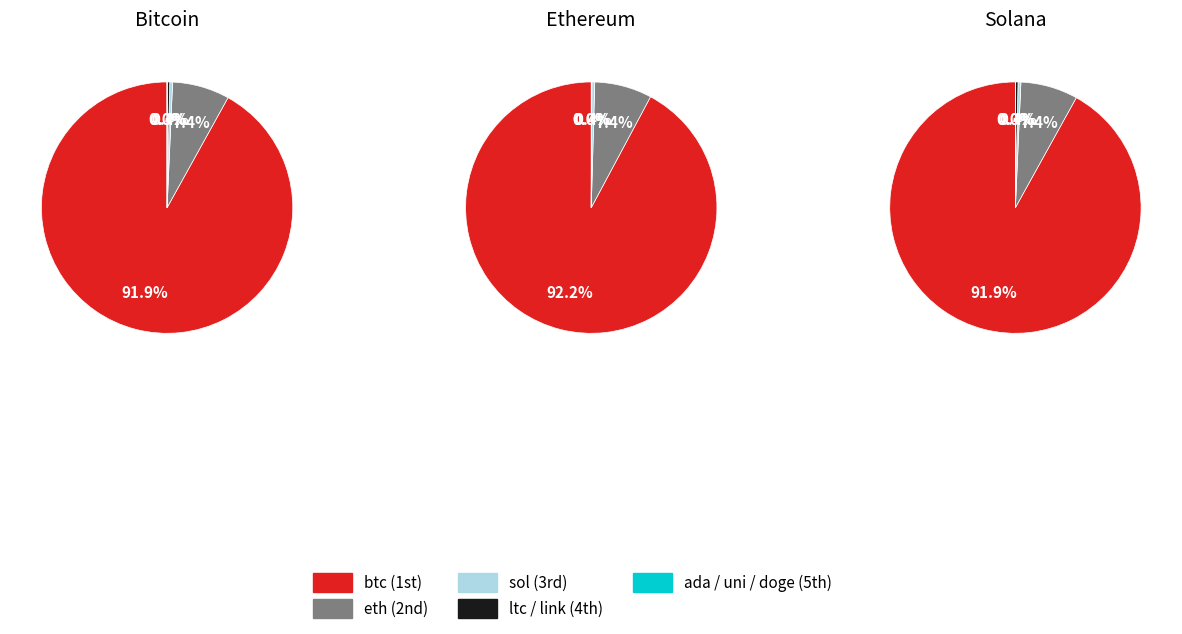

Which category accounts for the majority?

btc